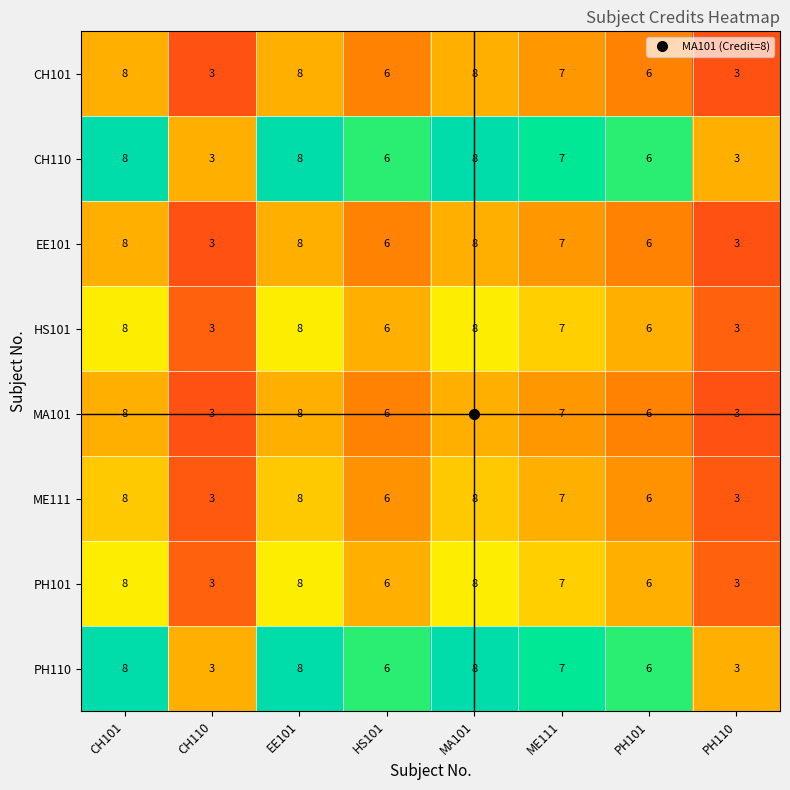

What is the difference between the second highest and second lowest values in the HS101 series?

5